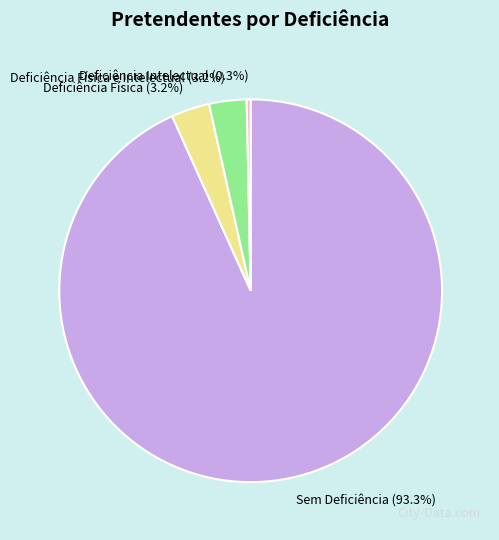

The Deficiência Física slice represents 3% of the pie. True or false?

True